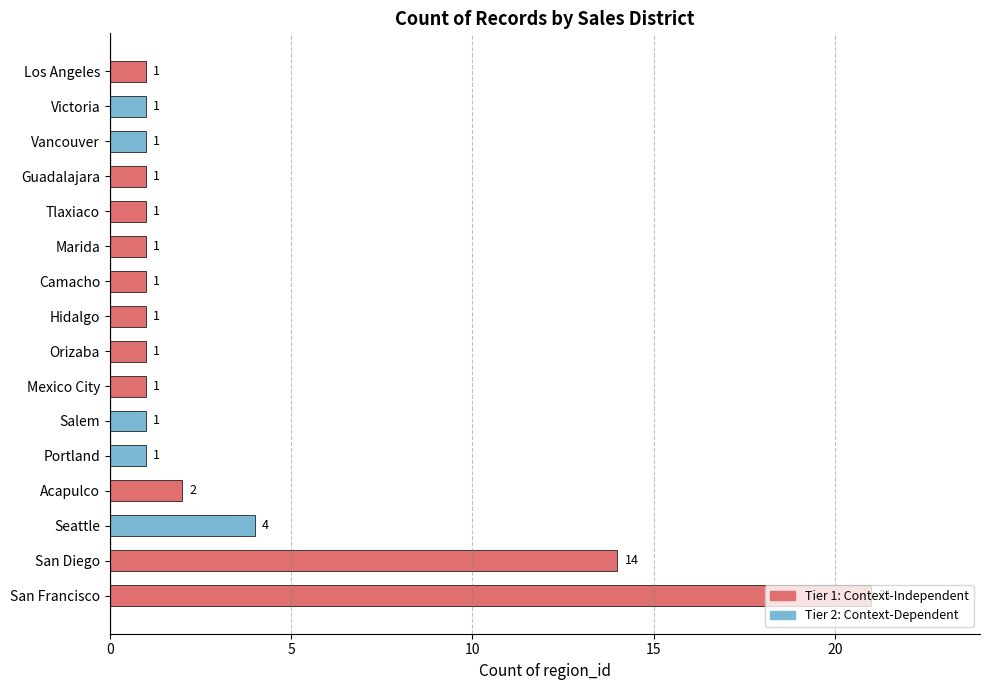

Which has a higher value, Orizaba or Acapulco?

Acapulco